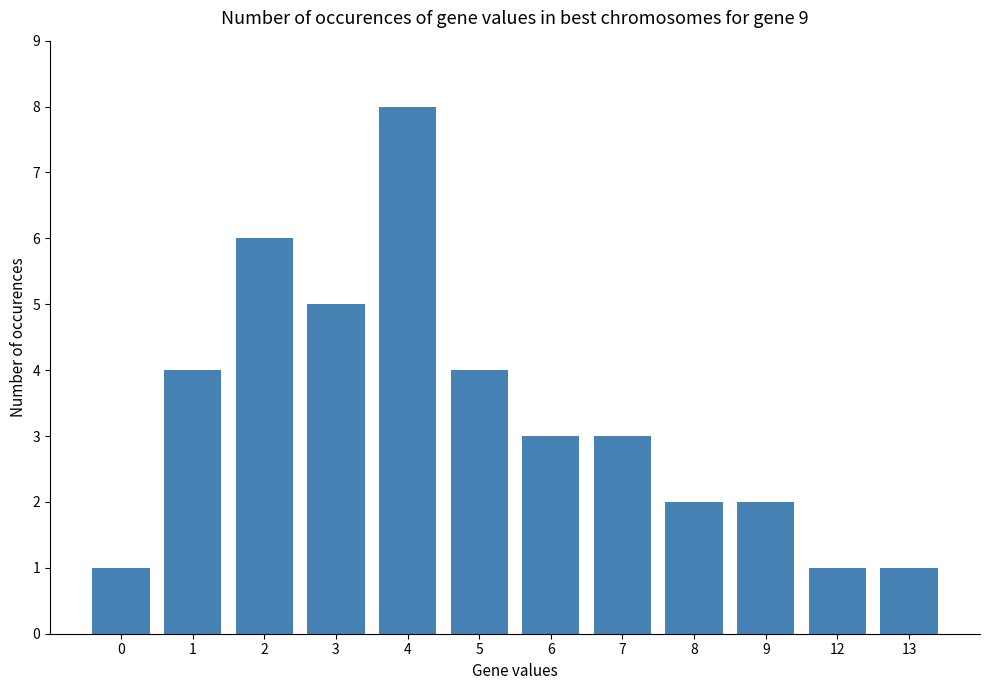

Reading right to left, list all the values displayed in this chart.

13=1	12=1	9=2	8=2	7=3	6=3	5=4	4=8	3=5	2=6	1=4	0=1